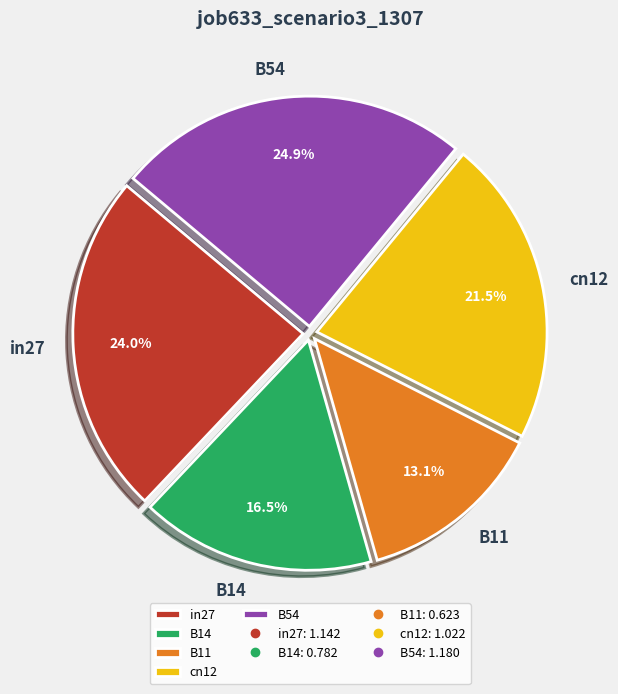

Is the sum of B54 and B11 greater than half?

No